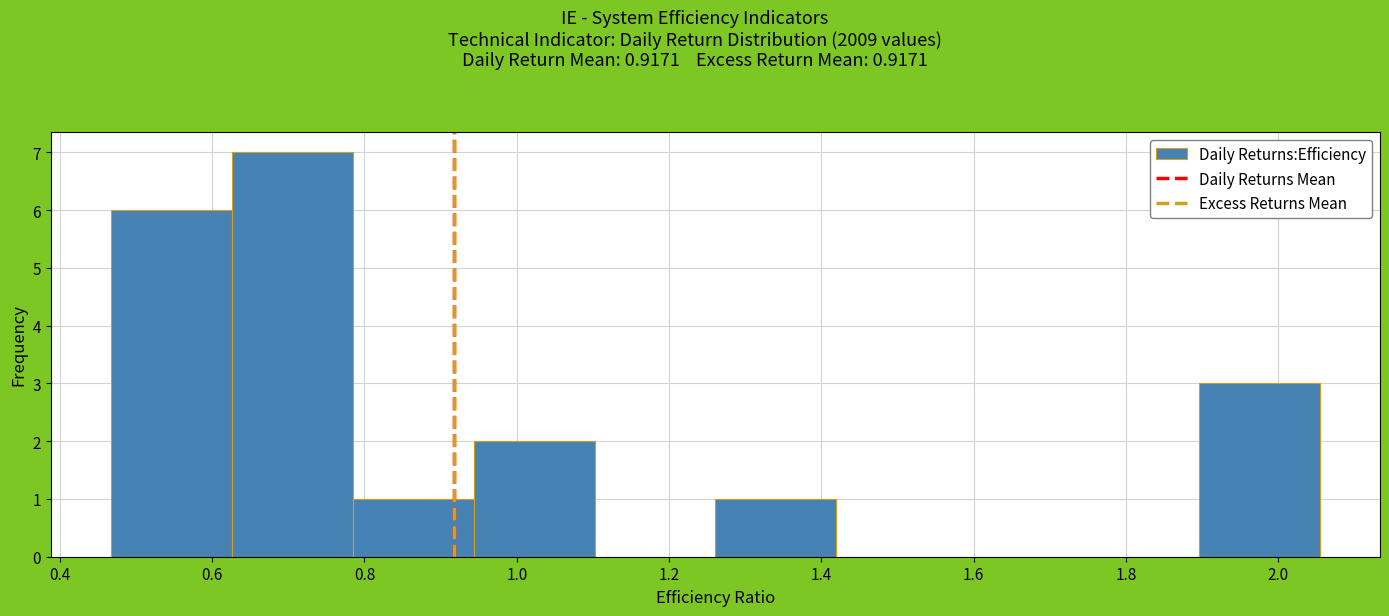

Reading left to right, list every bar in this chart as the range it spans on the x-axis followed by its height. Neither the bar edges nor the heights are printed on the chart, so give them approximately, as read against the axes.

0.46 to 0.62: 6
0.62 to 0.78: 7
0.78 to 0.94: 1
0.94 to 1.10: 2
1.10 to 1.26: 0
1.26 to 1.42: 1
1.42 to 1.58: 0
1.58 to 1.74: 0
1.74 to 1.90: 0
1.90 to 2.06: 3